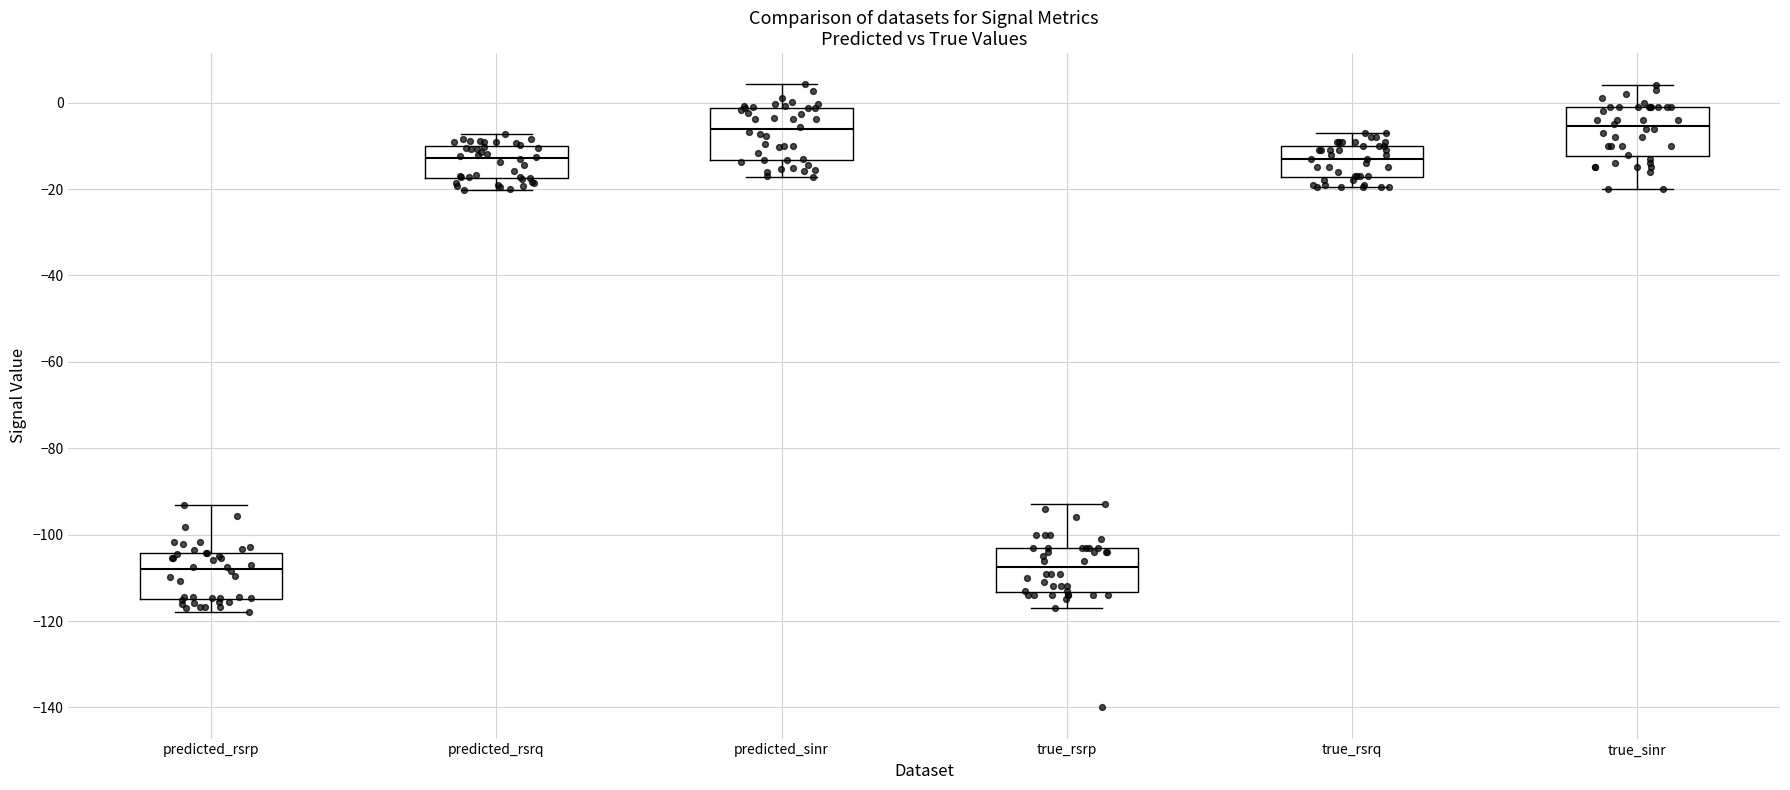

Reading left to right, read every box against the y-axis: the position of its median line, the range the box covers, and the ends of its whiskers. The values are not printed on the chart, so give them approximately, as read against the axis.

predicted_rsrp: median -108, box -114 to -104, whiskers -118 to -94
predicted_rsrq: median -12, box -18 to -10, whiskers -20 to -8
predicted_sinr: median -6, box -14 to -2, whiskers -18 to 4
true_rsrp: median -108, box -114 to -102, whiskers -116 to -92
true_rsrq: median -12, box -18 to -10, whiskers -20 to -6
true_sinr: median -6, box -12 to 0, whiskers -20 to 4